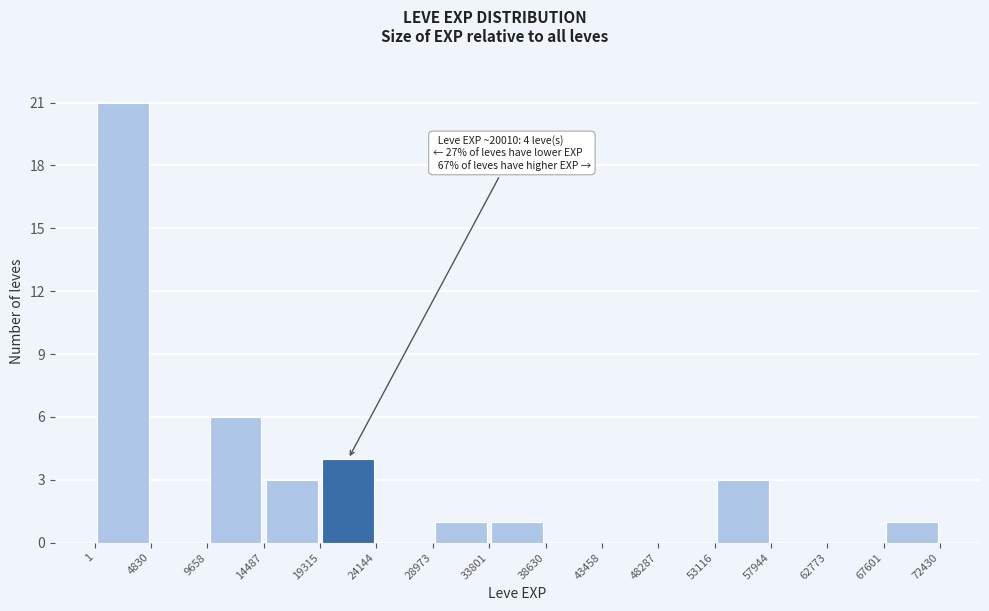

Which range on the x-axis has the tallest bar?

1 to 4830